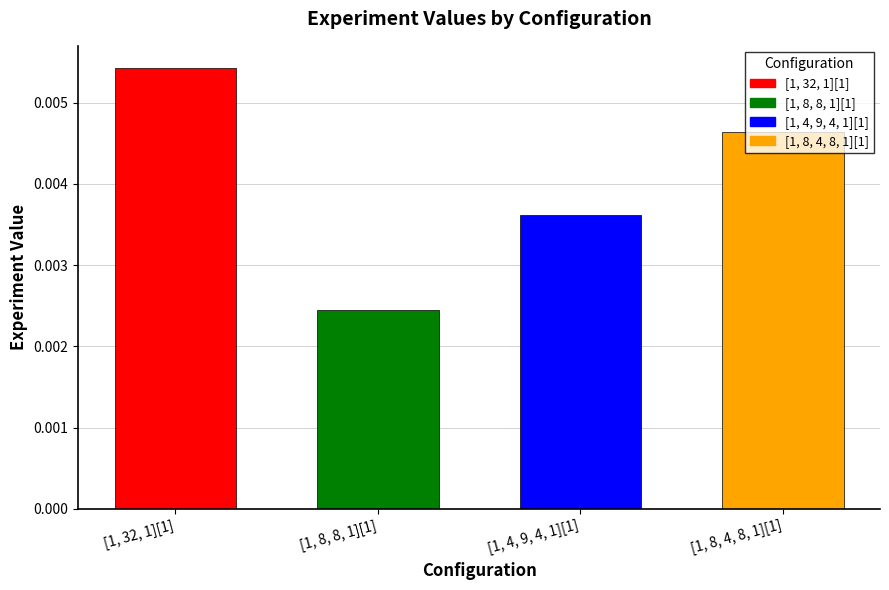

Count the number of categories in the chart.

4